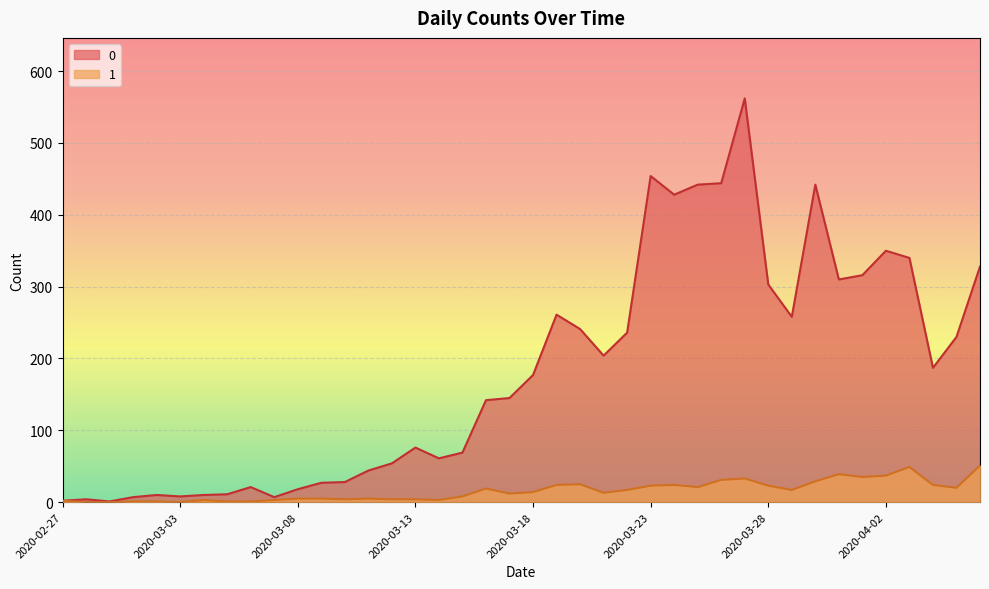

What is the spread (max minus min) of values at 2020-03-15?

61